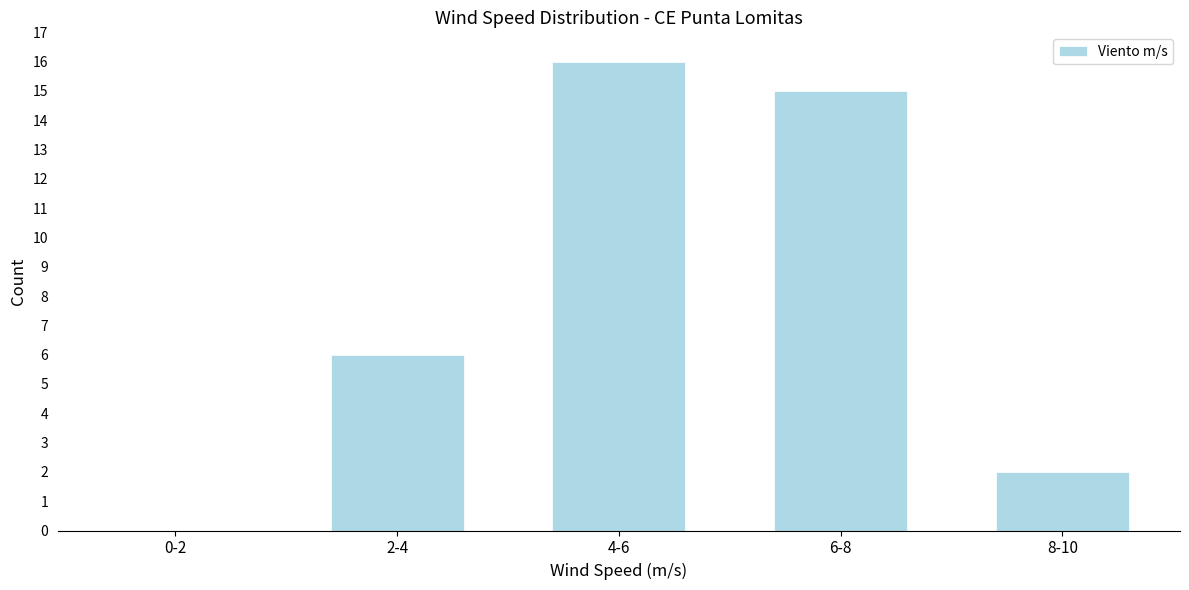

Reading left to right, what are all the values shown in this chart?

0-2=0	2-4=6	4-6=16	6-8=15	8-10=2